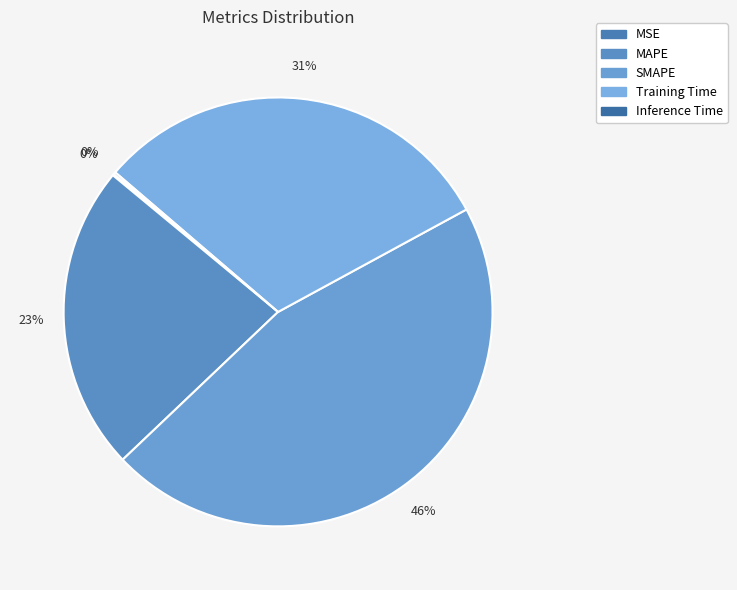

Is Training Time the majority of the pie?

No